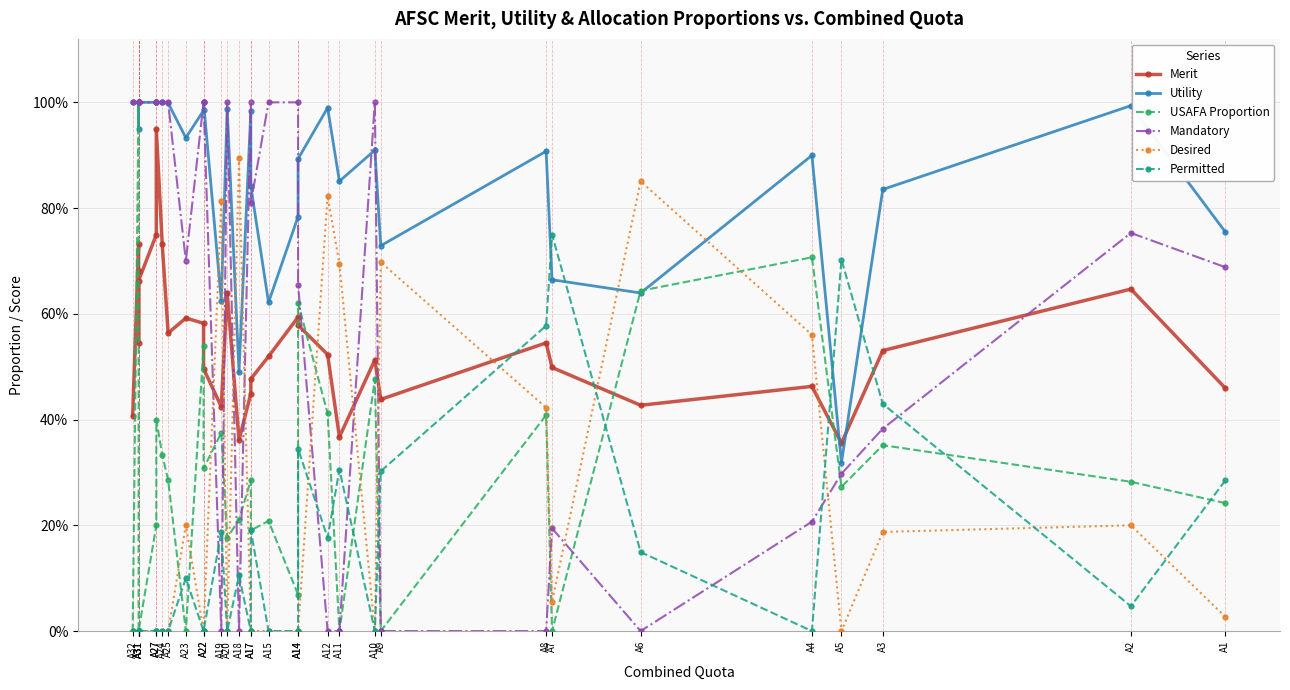

Is this an area chart (filled region under the line)?

No